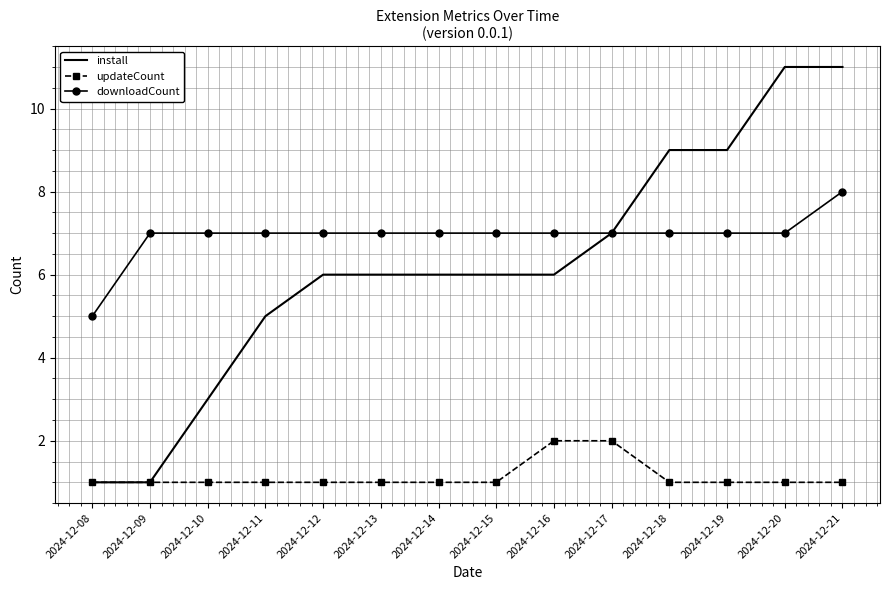

True or false: downloadCount has a value of 12 at 2024-12-17.

False